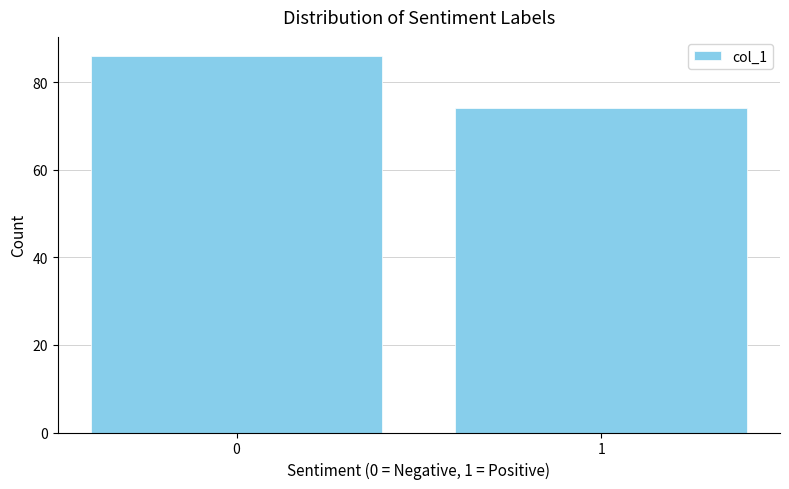

Reading left to right, transcribe all the data shown in this chart.

0=86	1=74